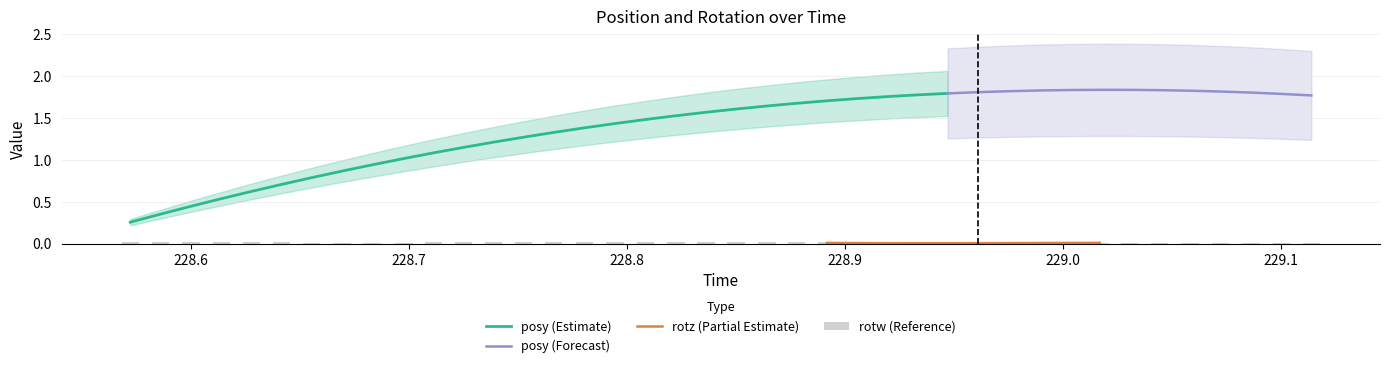

Is the value of rotw at 2 greater than the value of rotz at 33?

Yes